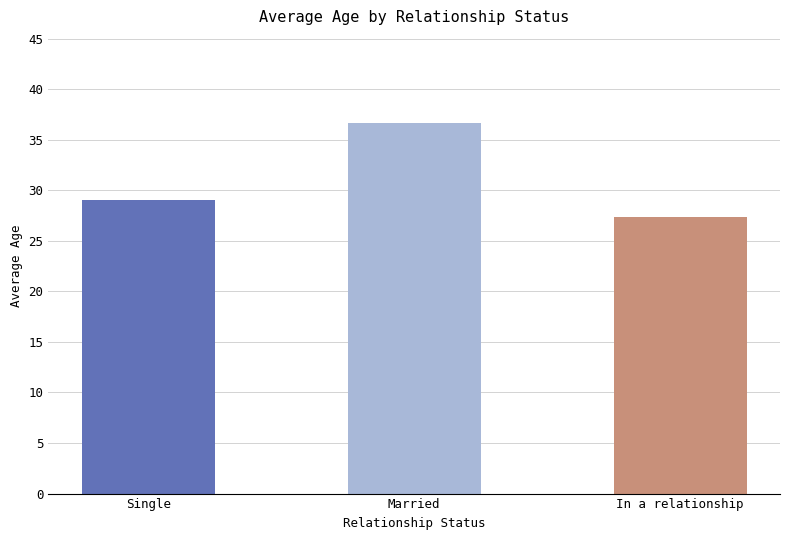

How many bars are there in total?

3